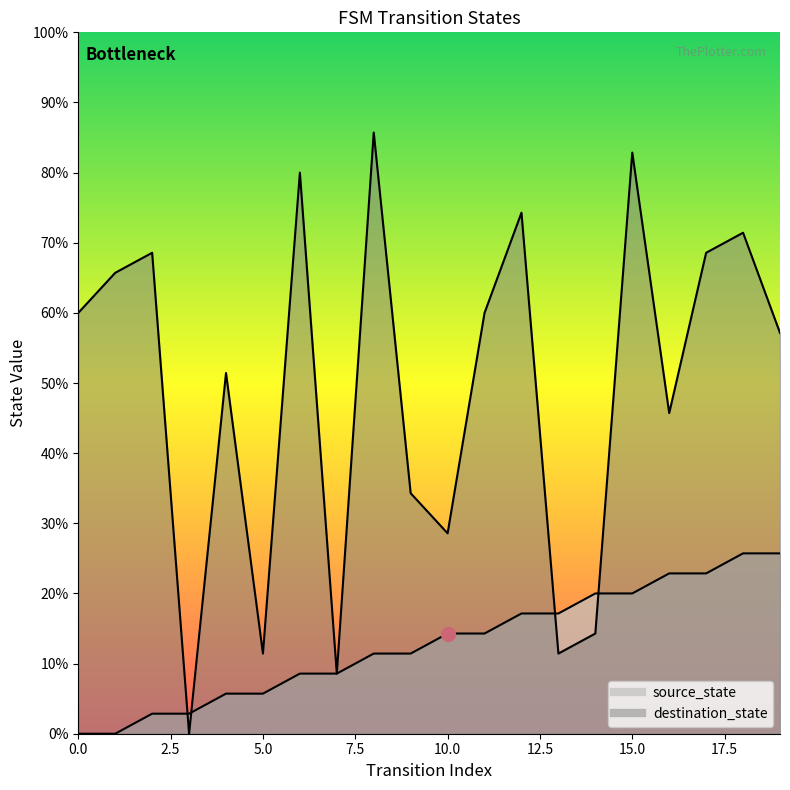

Reading left to right, extract all data points from this chart.

source_state: 0	0	1	1	2	2	3	3	4	4	5	5	6	6	7	7	8	8	9	9
destination_state: 21	23	24	0	18	4	28	3	30	12	10	21	26	4	5	29	16	24	25	20